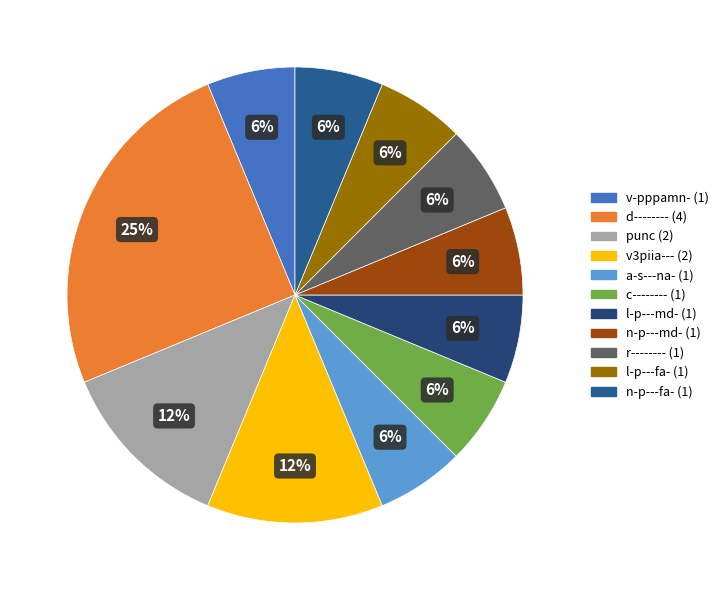

Combined, what portion of the pie is v3piia--- and n-p---fa-?

18.8%